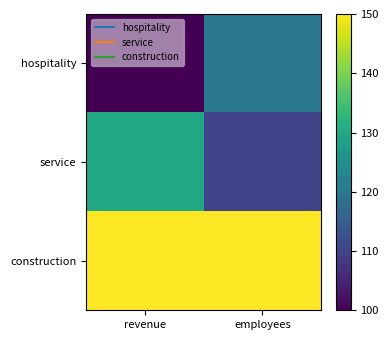

Reading left to right, list all the values displayed in this chart.

hospitality: revenue=100	employees=120
service: revenue=130	employees=110
construction: revenue=150	employees=150